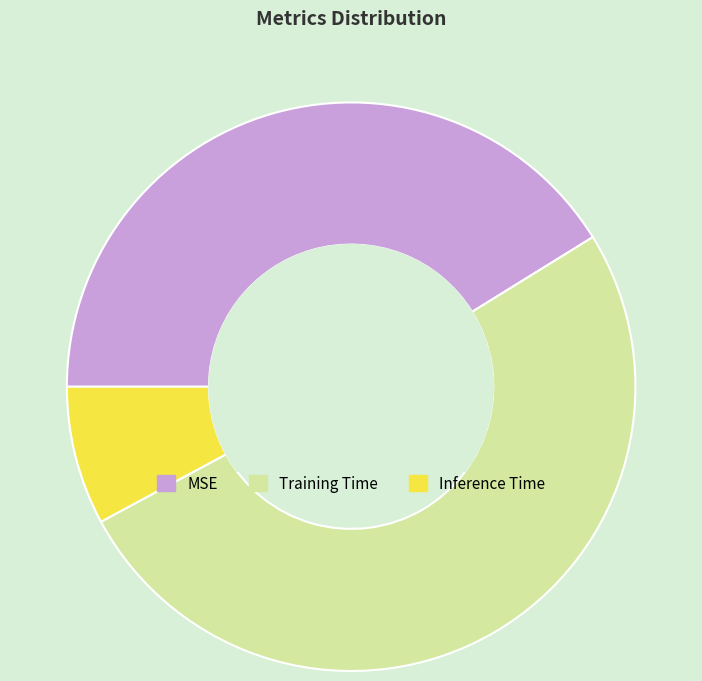

Which slice is the smallest?

Inference Time